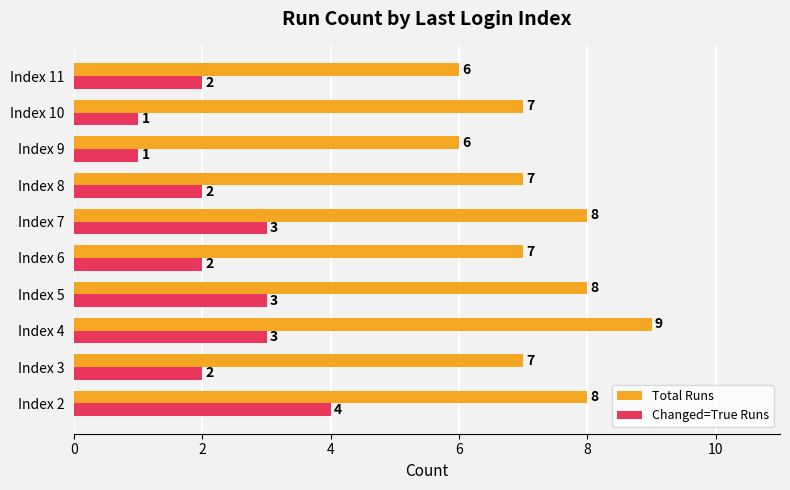

How many categories are shown in the chart?

10